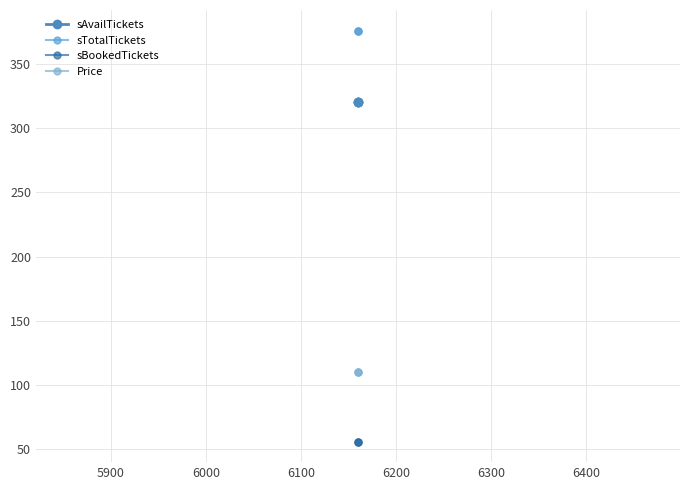

How many lines are shown in the chart?

4